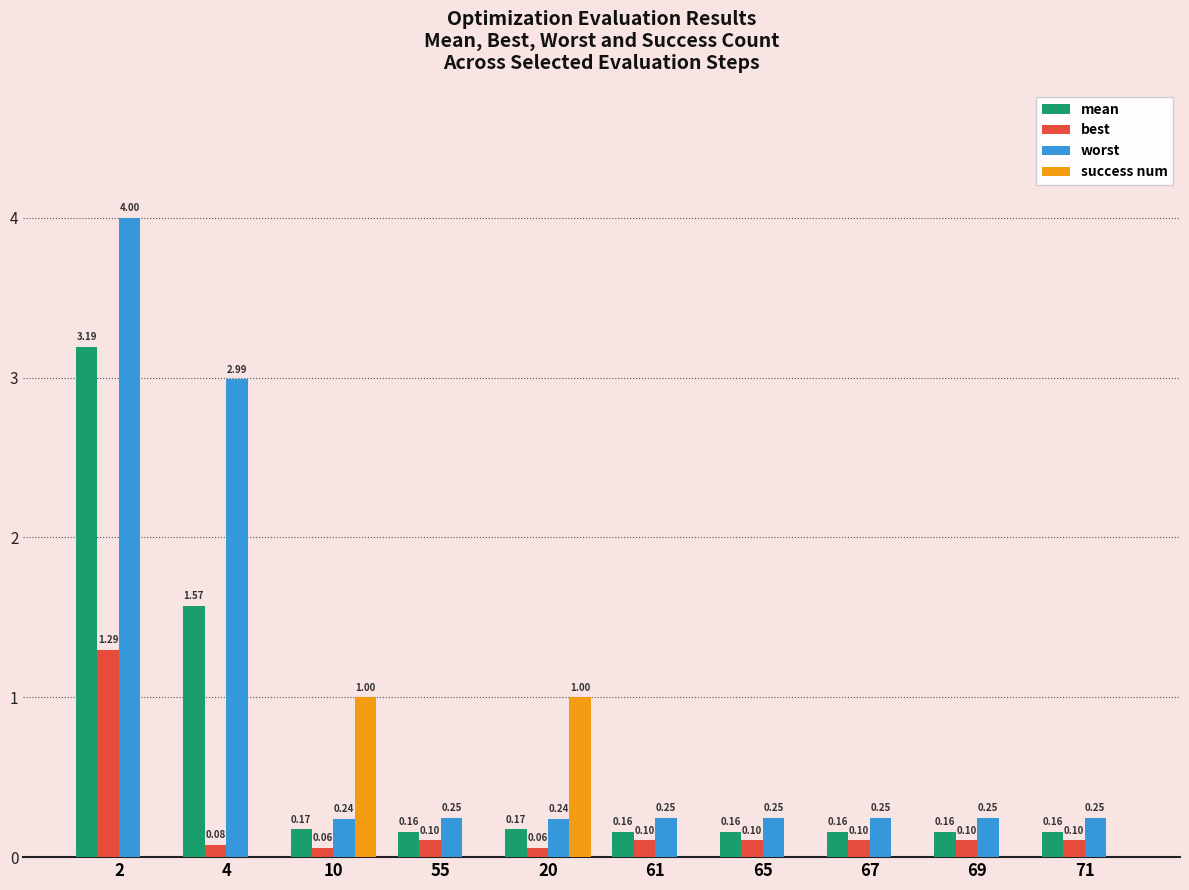

At which category is the sum across all series the highest?

2